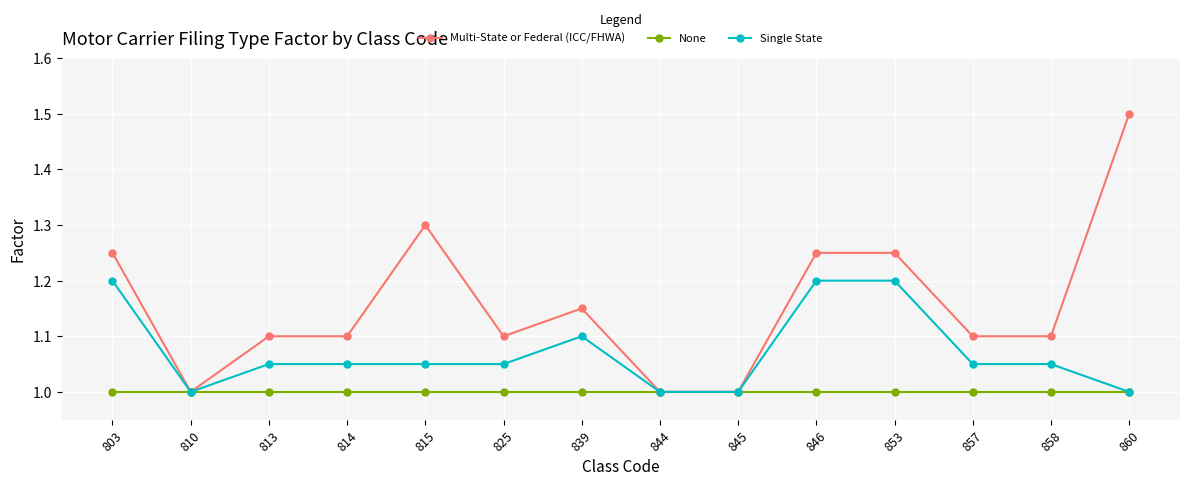

What is the lowest value of the Single State series?

1.0